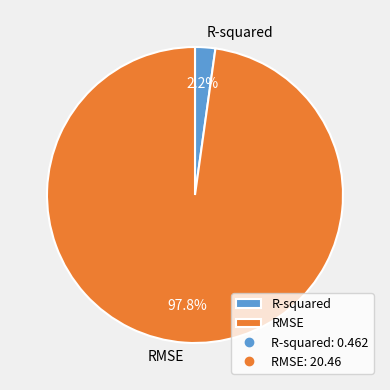

Combined, what portion of the pie is R-squared and RMSE?

100.0%